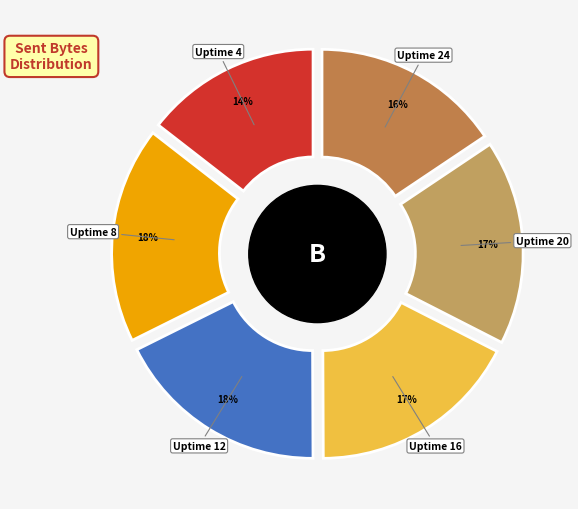

Rank the categories by value from lowest to highest.

Uptime 4, Uptime 24, Uptime 20, Uptime 16, Uptime 12, Uptime 8